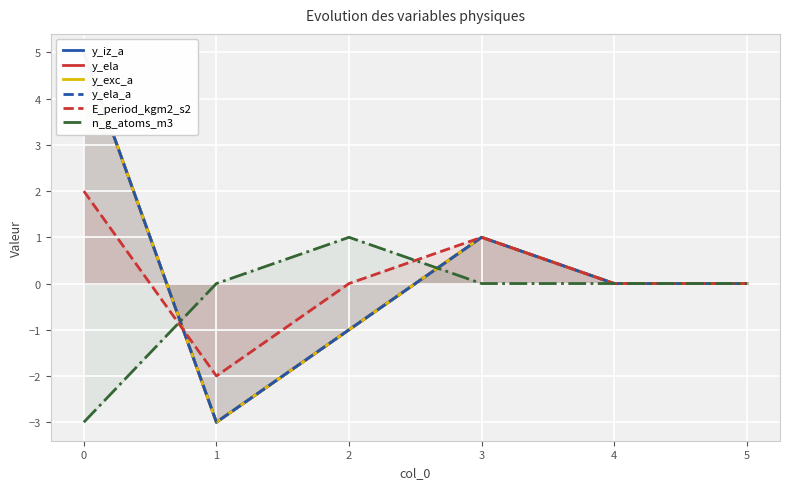

How many n_g_atoms_m3 values are between 0 and 1?

5